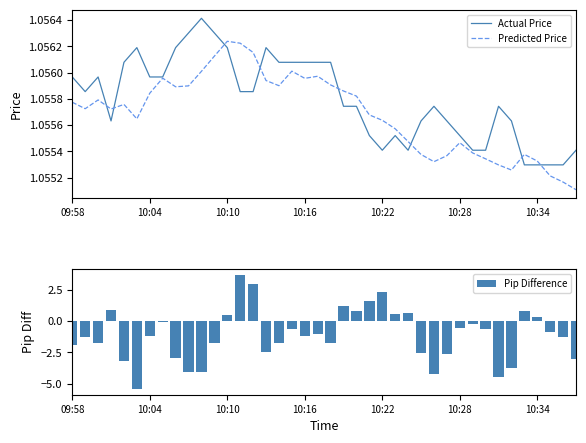

At which label is Actual Price closest to 1?

35